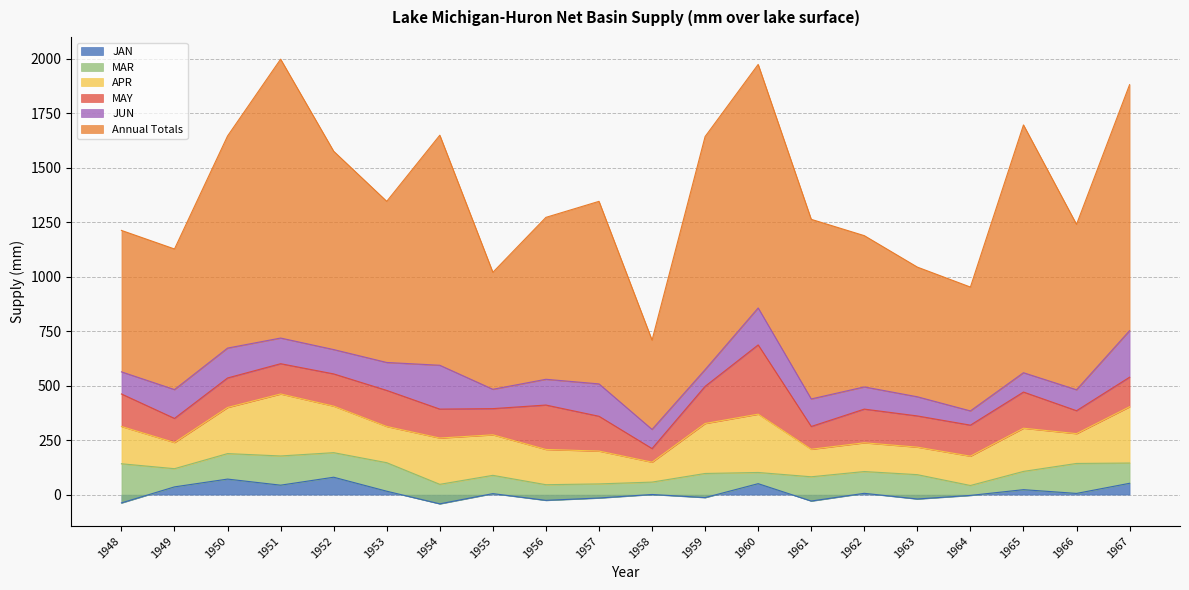

True or false: JAN has a value of 22.6 at 1965.

True